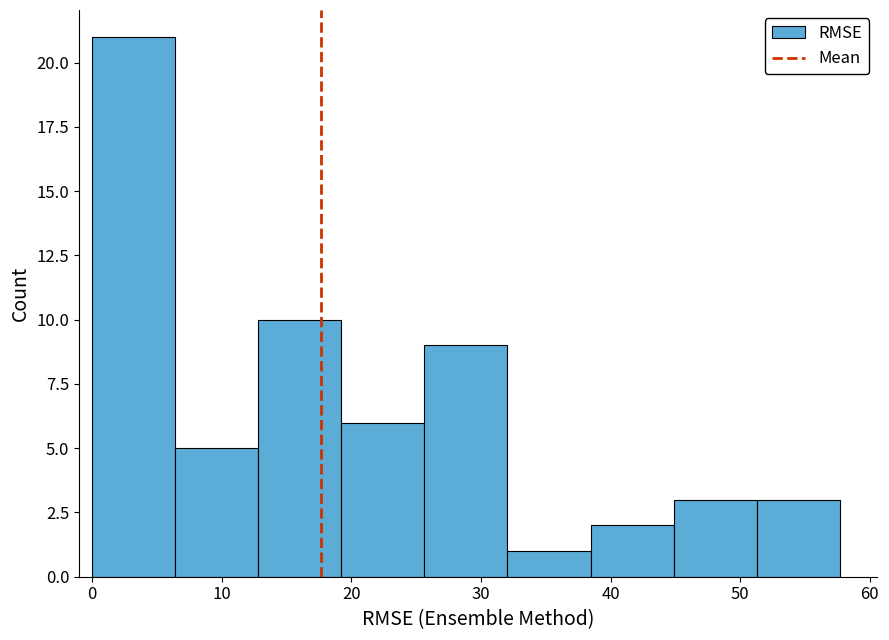

How tall is the bar that spans 51 to 58 on the x-axis? Neither the bar edges nor the heights are printed on the chart, so give them approximately, as read against the axes.

3